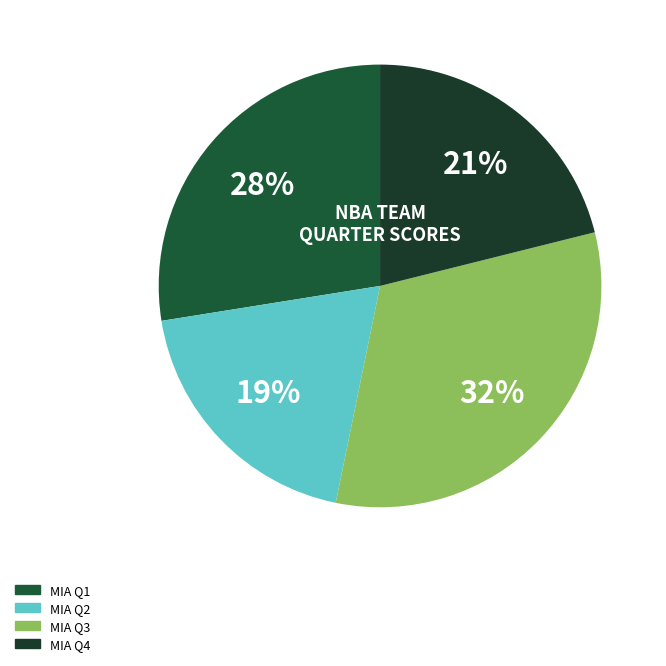

Does MIA Q2 represent more than half of the total?

No